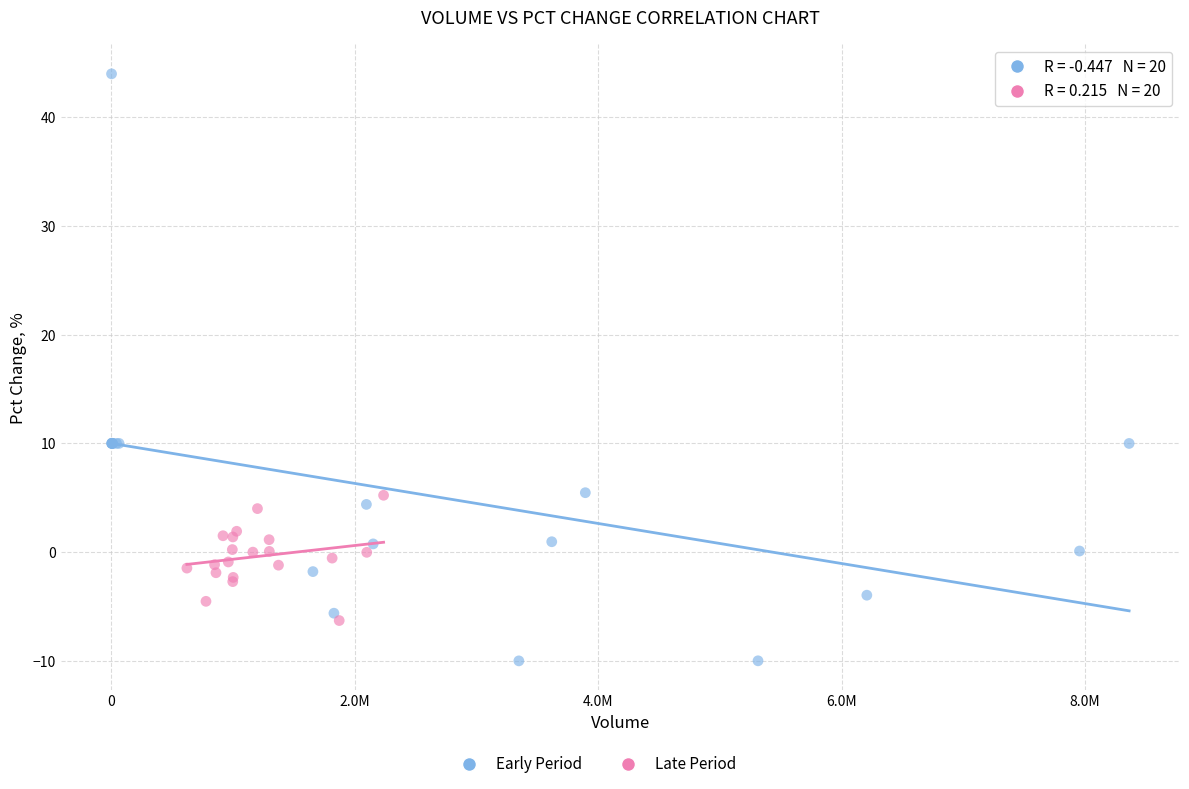

Which series reaches the minimum Y coordinate?

Early Period